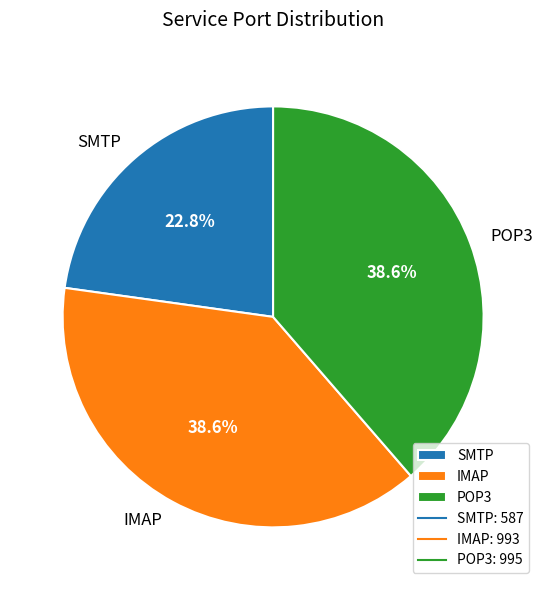

Is it true that POP3 is 29% of the pie?

False